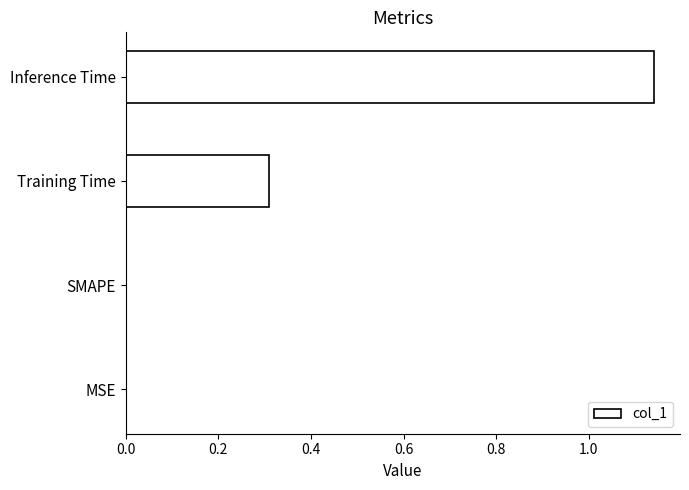

What is the sum of all values?

1.4